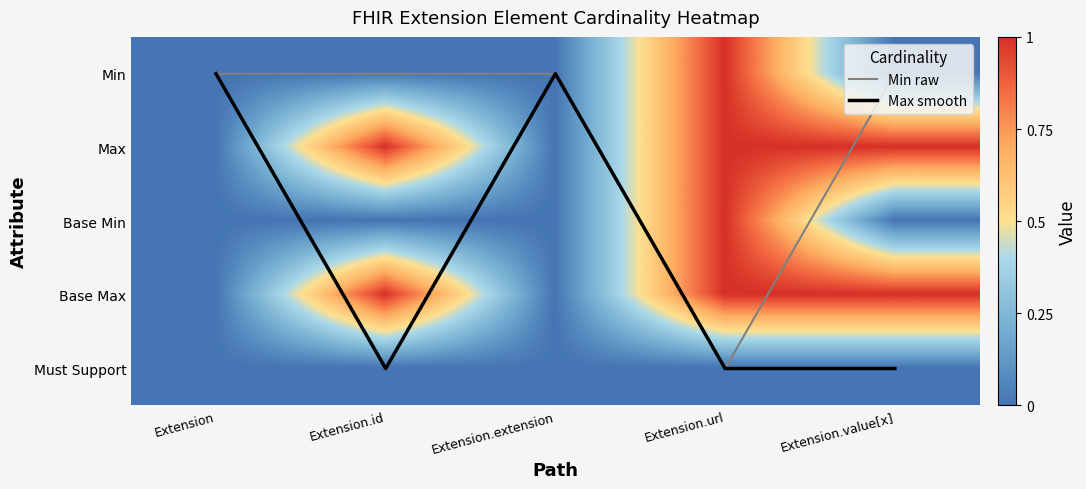

How many series are shown in this chart?

7